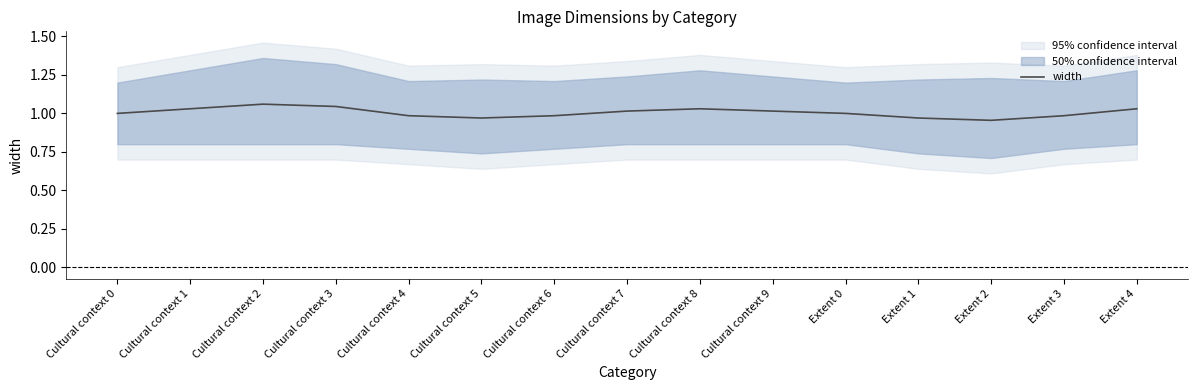

Reading left to right, extract all data points from this chart.

1.0	1.0	1.1	1.0	1.0	1.0	1.0	1.0	1.0	1.0	1.0	1.0	1.0	1.0	1.0